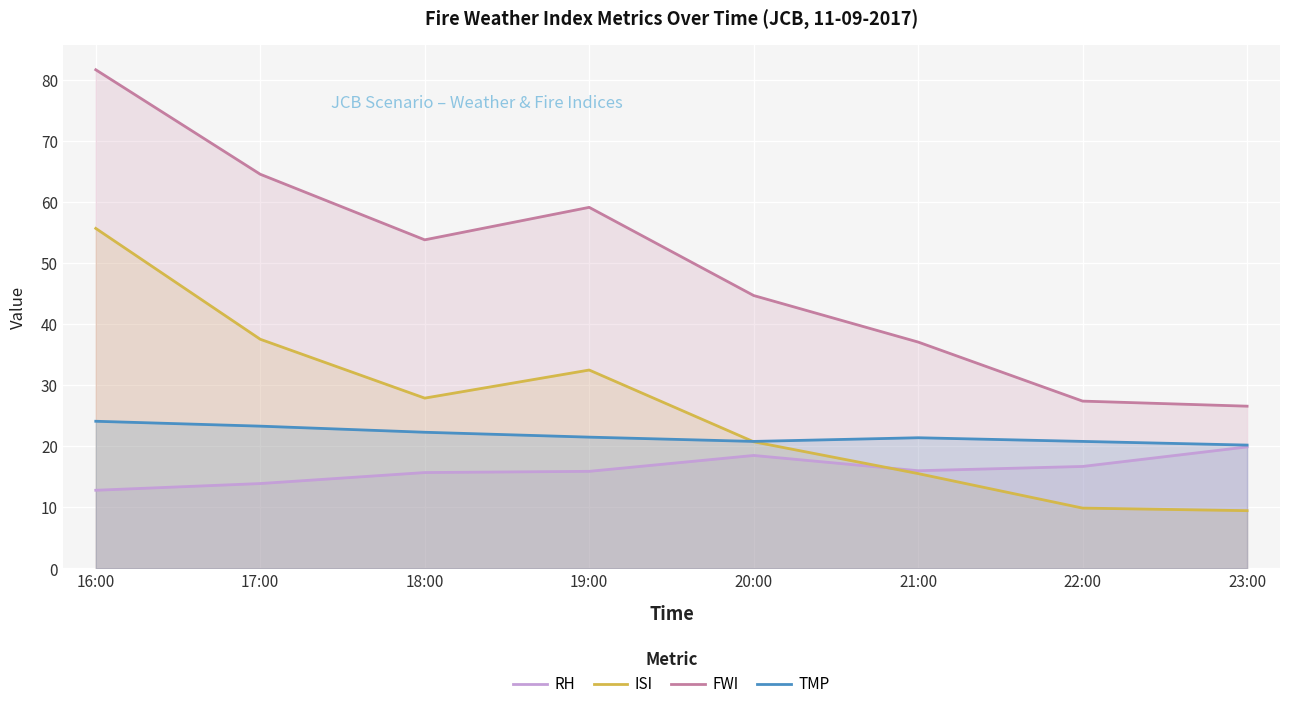

The RH series shows 4.1 at 22:00. True or false?

False